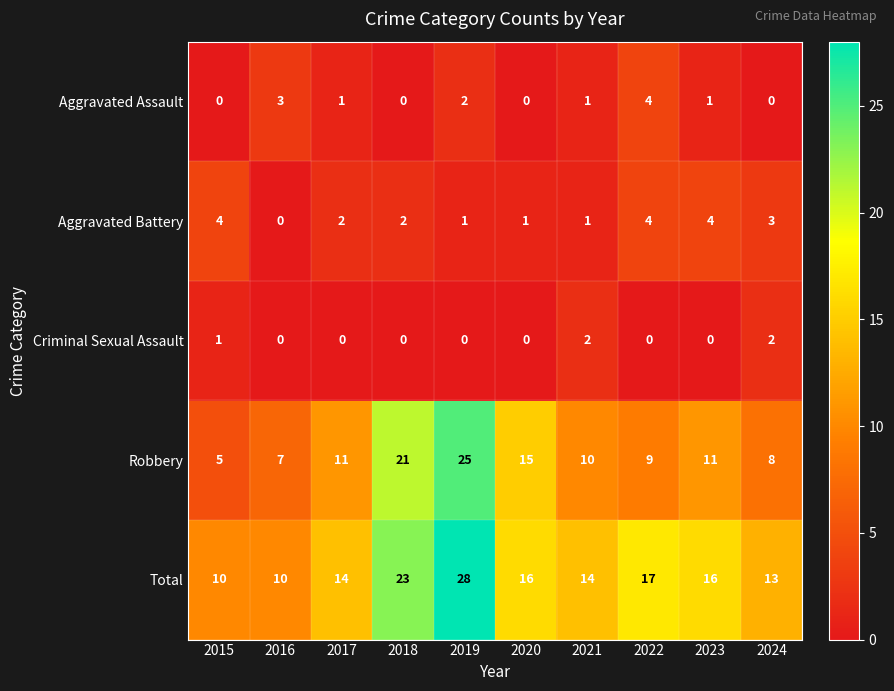

What is the difference between the maximum and minimum values in the Robbery series?

20